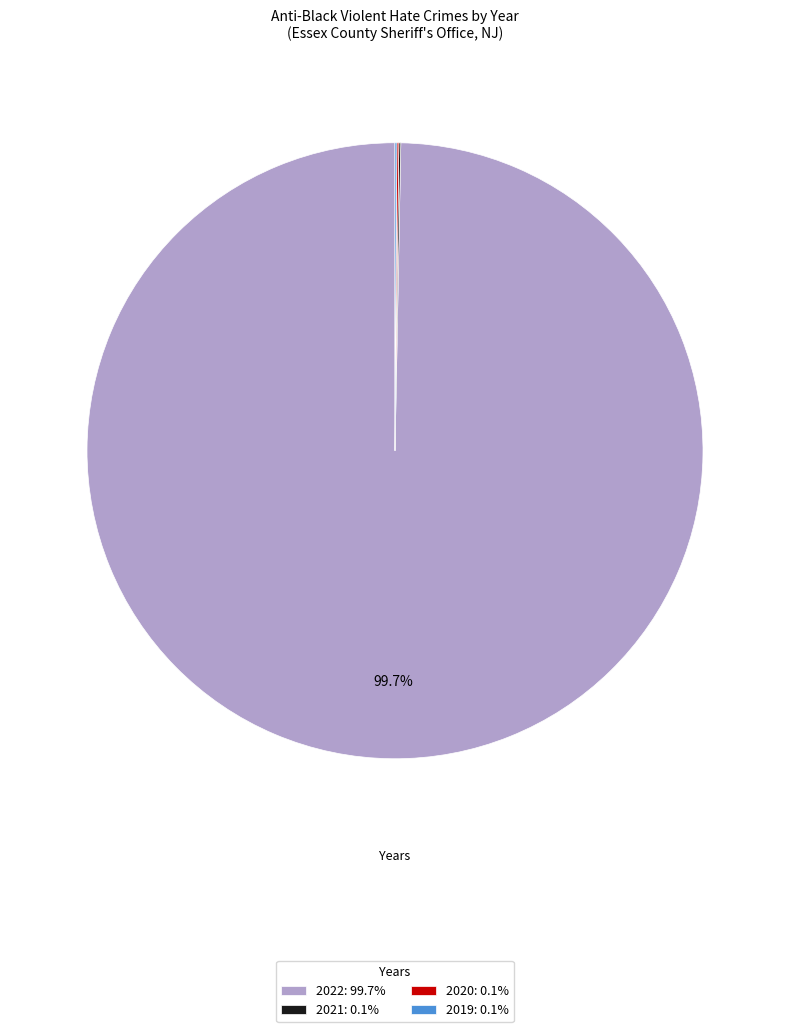

To the nearest percent, what is the difference between the largest and smallest slice percentages?

100%